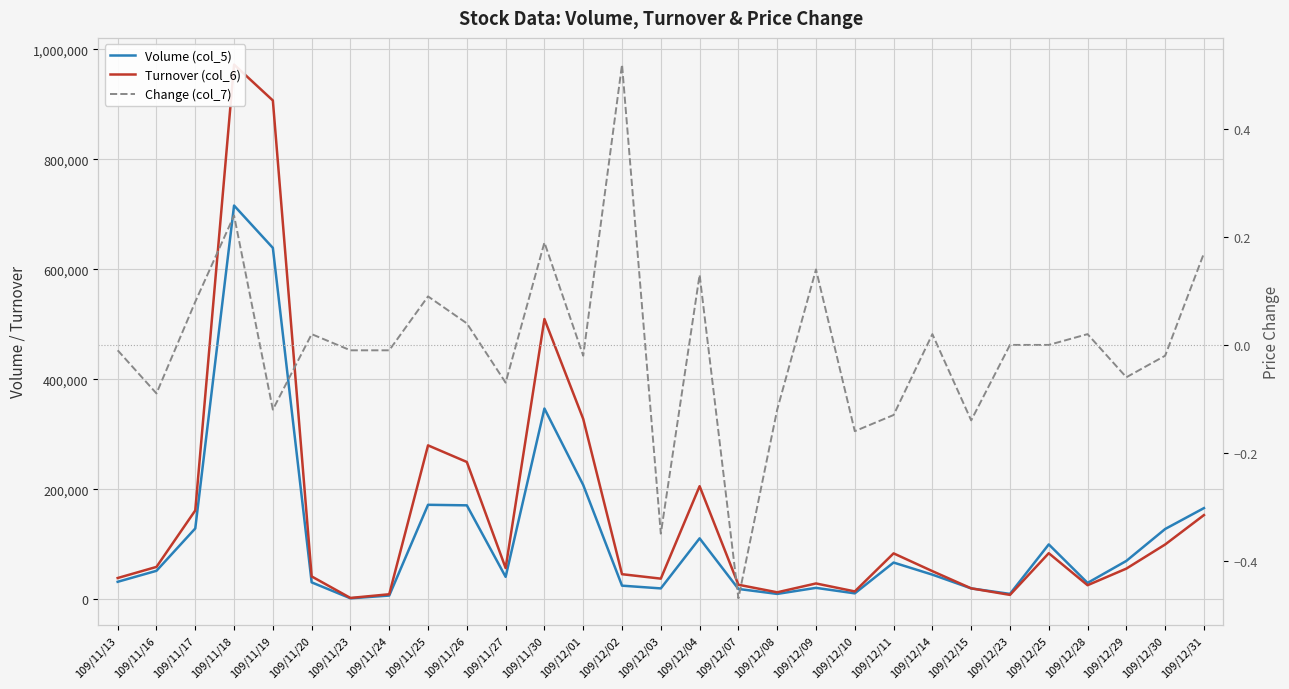

What is the sum of the Volume (col_5) values at 109/11/19 and 109/11/24?

646000.0